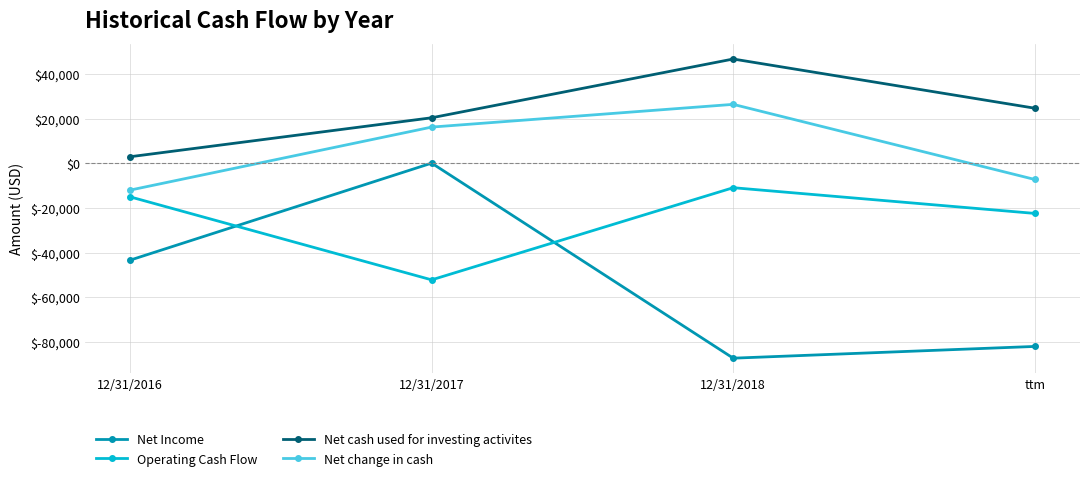

At 12/31/2018, list the series in order from smallest to largest.

Net Income, Operating Cash Flow, Net change in cash, Net cash used for investing activites